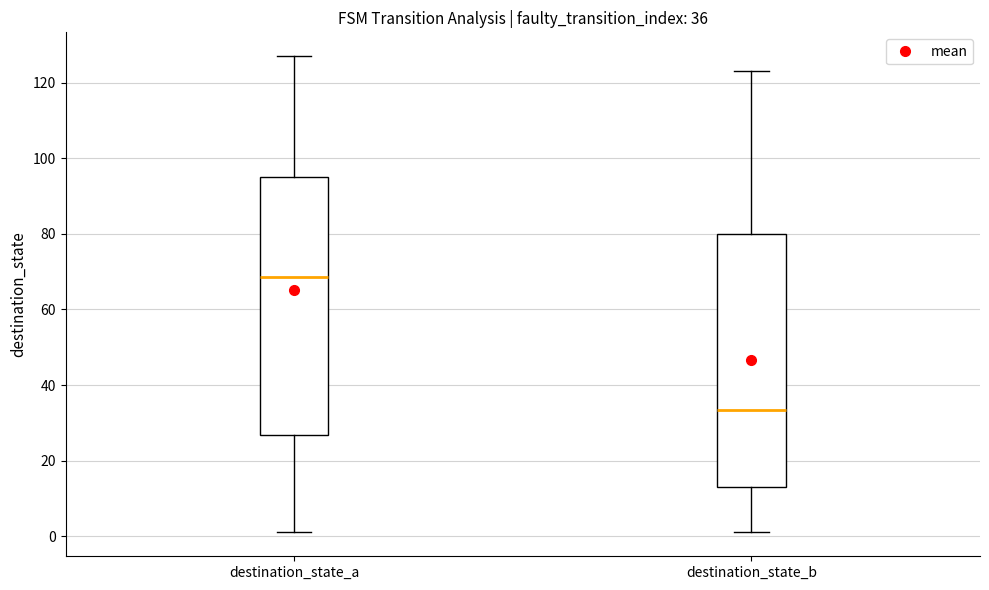

Which box has the highest median line?

destination_state_a